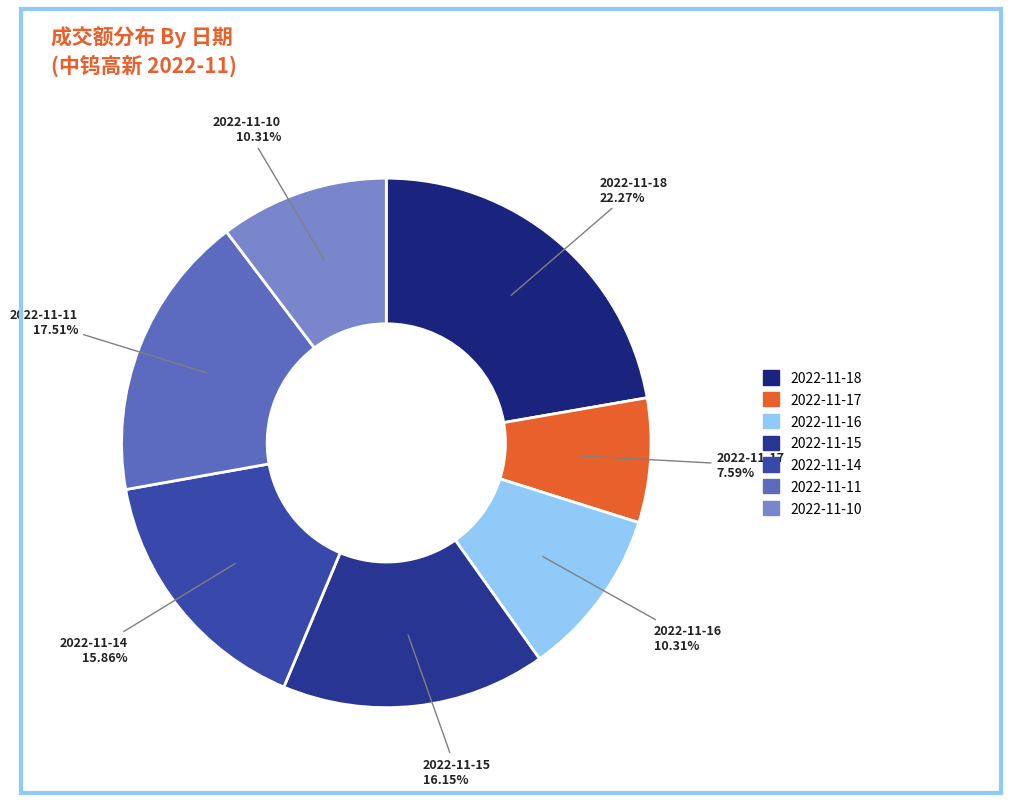

What is the total percentage of 2022-11-16 and 2022-11-18?

32.6%